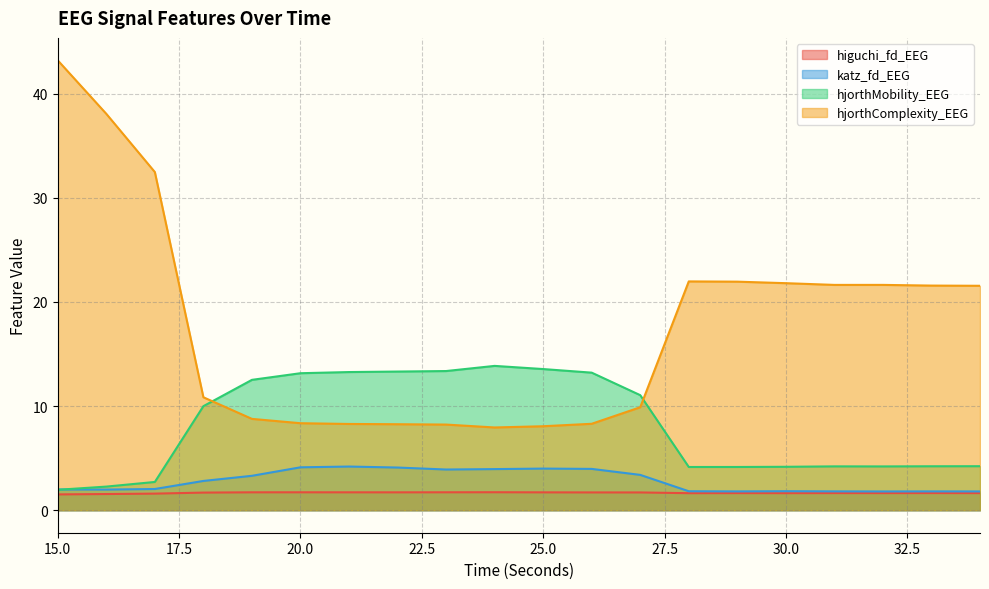

True or false: katz_fd_EEG and hjorthComplexity_EEG cross at least once.

False